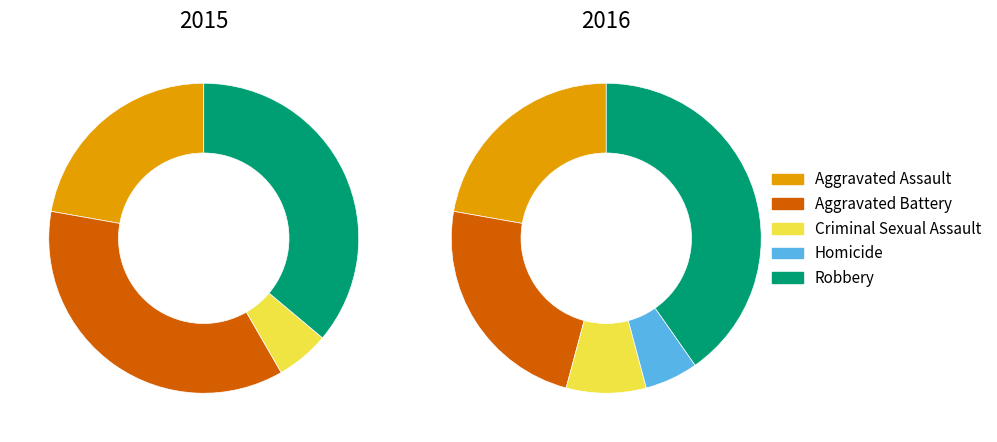

What is the largest slice in the pie chart?

Robbery